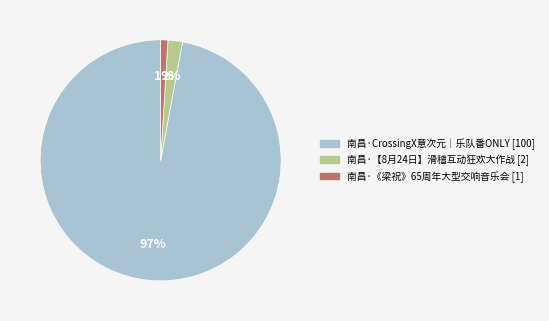

Does any single category account for the majority?

Yes